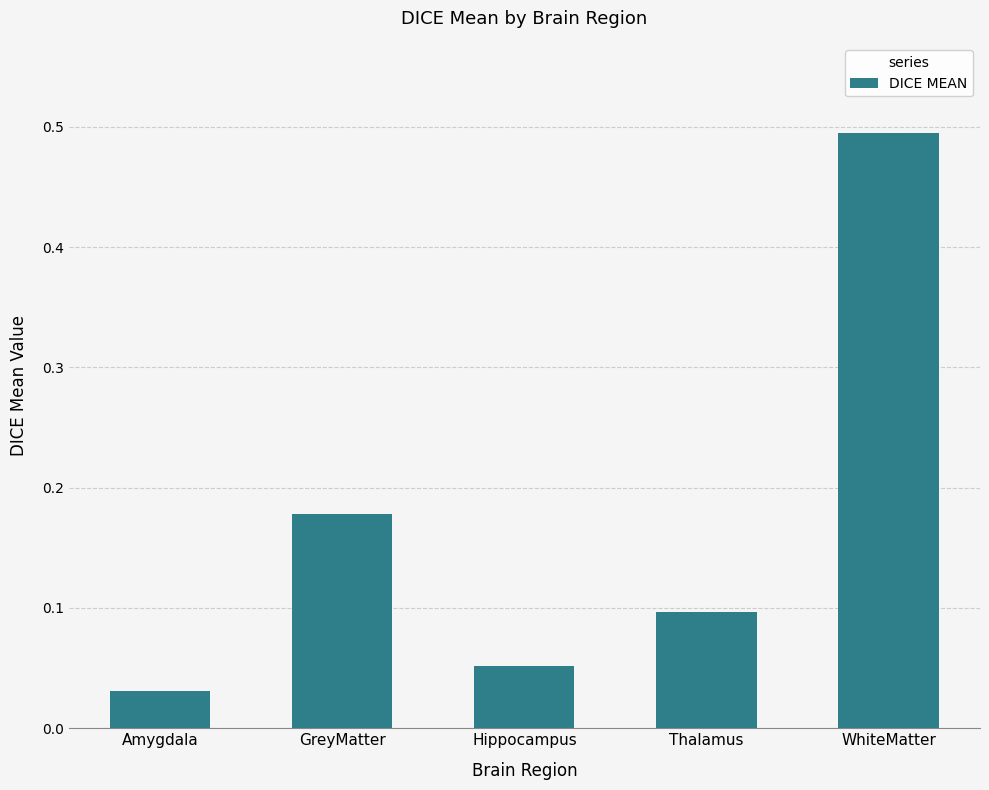

Which has a higher value, GreyMatter or WhiteMatter?

WhiteMatter